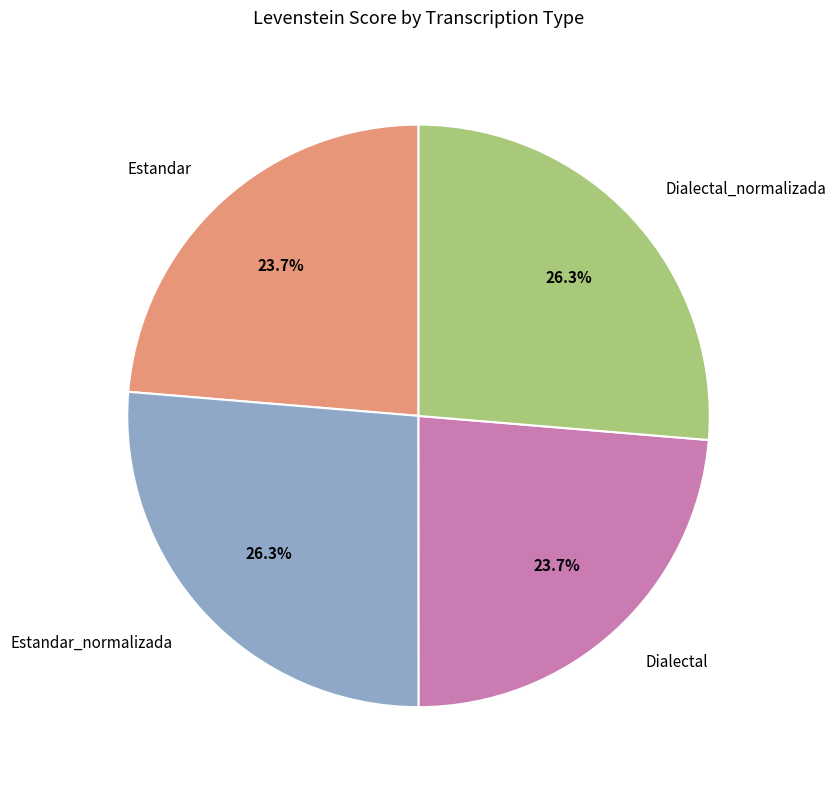

To the nearest percent, what portion does Estandar_normalizada represent?

26%